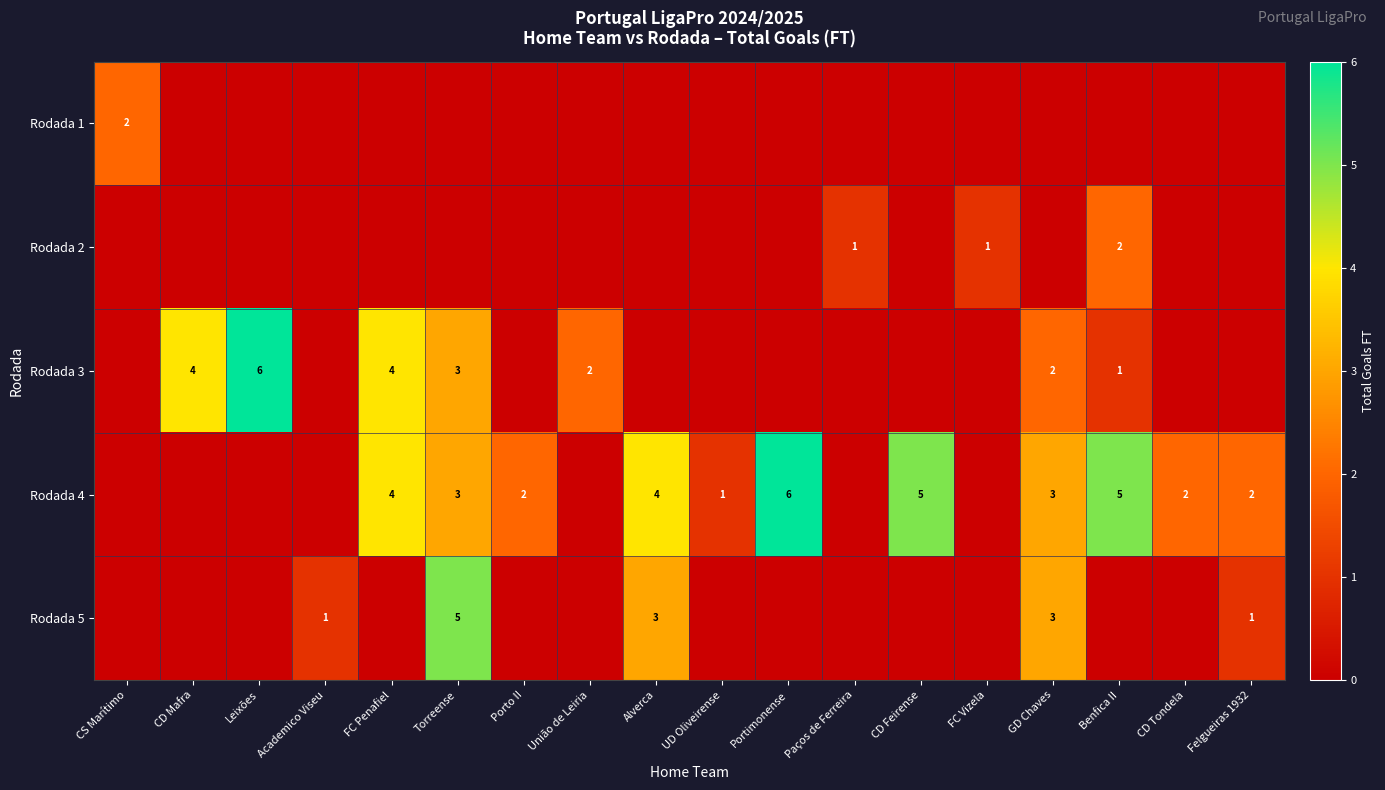

Is it true that Rodada 4 equals 6 at Portimonense?

True